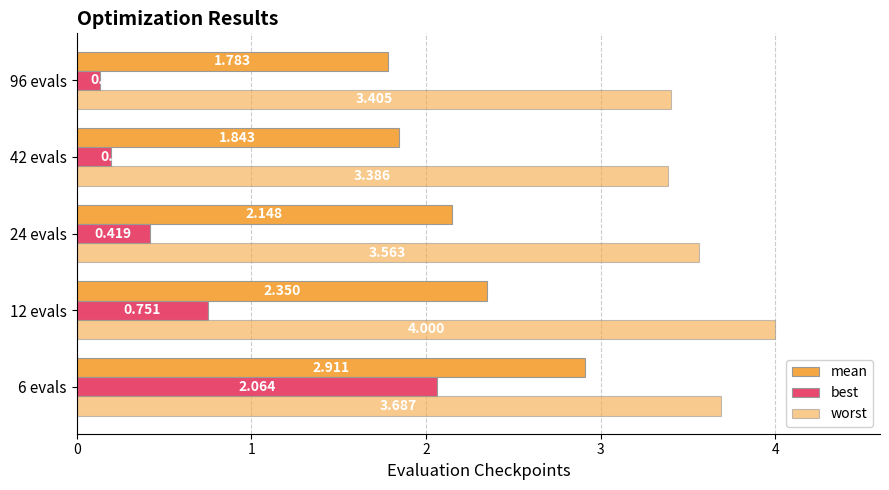

At how many categories does at least one series exceed 3?

5